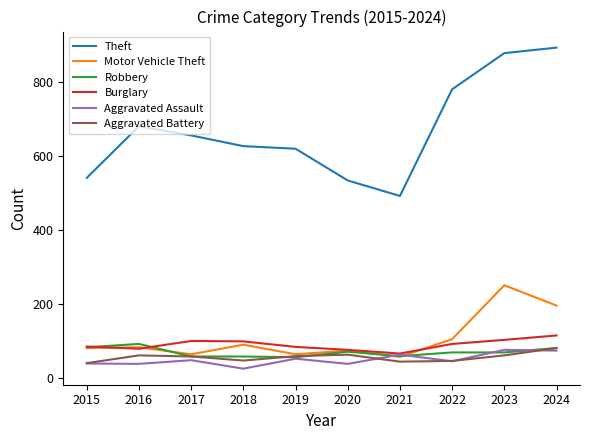

Which series has the largest total across all categories?

Theft